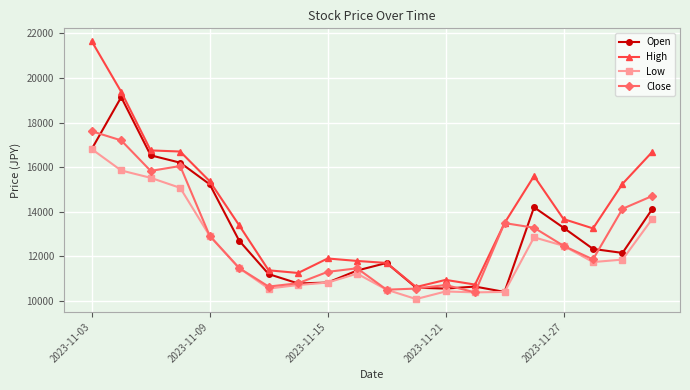

How many categories are shown in the chart?

20